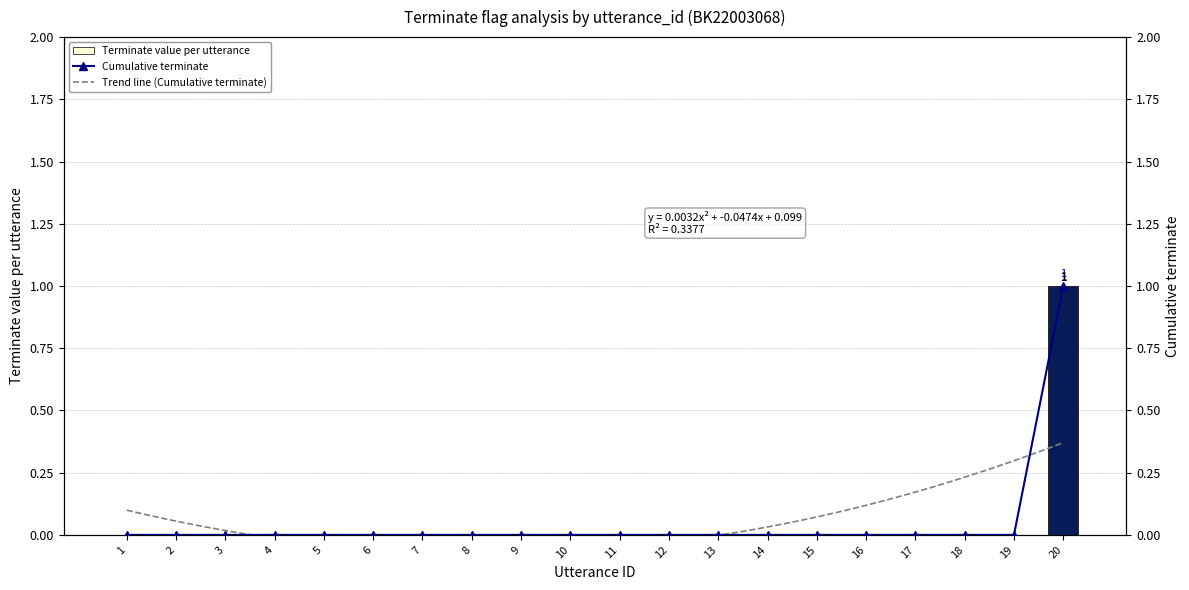

How many data points does each series have?

20